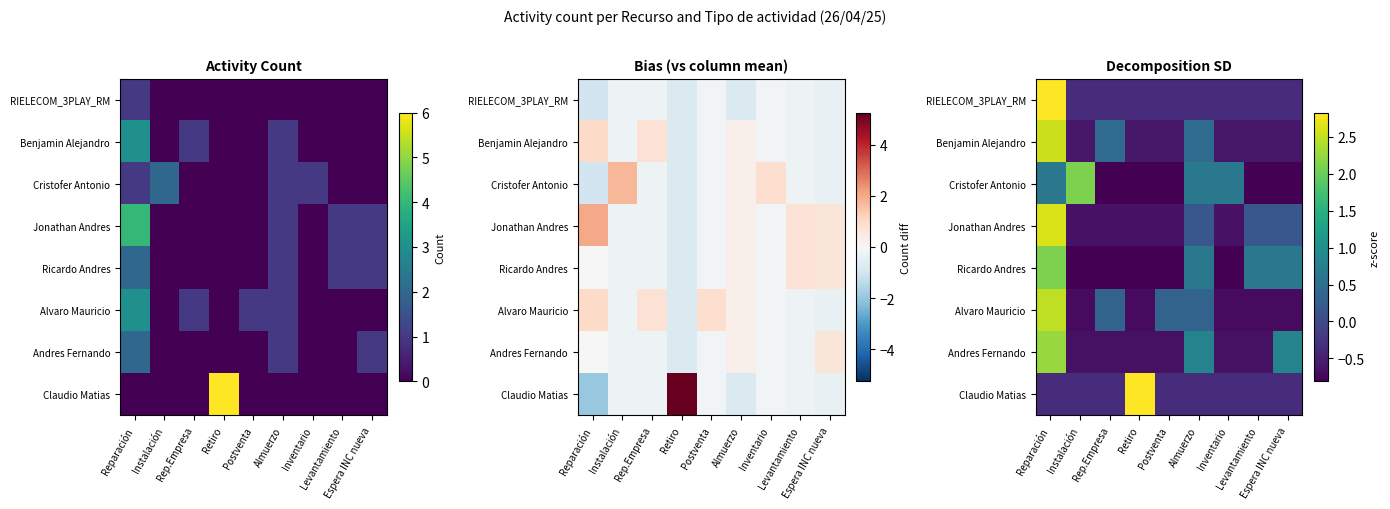

How many series are shown in this chart?

8